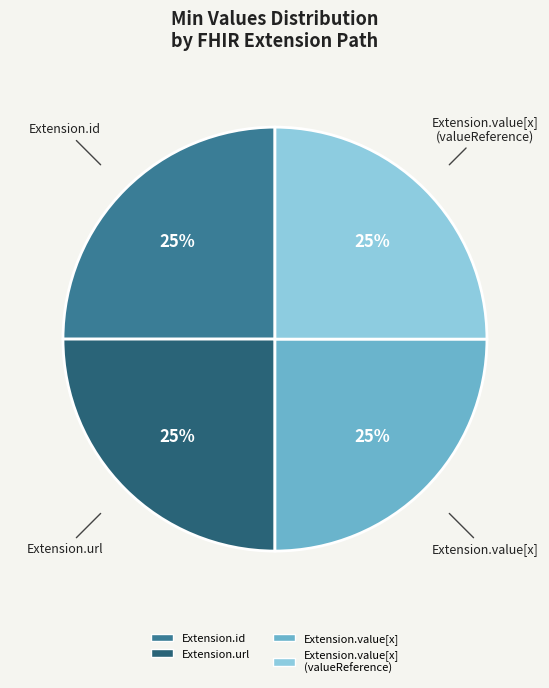

To the nearest percent, what is the average slice percentage?

25%